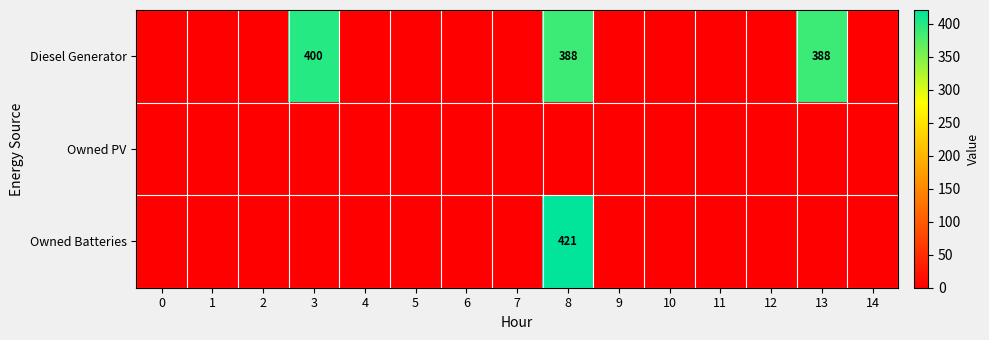

Between 9 and 7, which is larger?

9